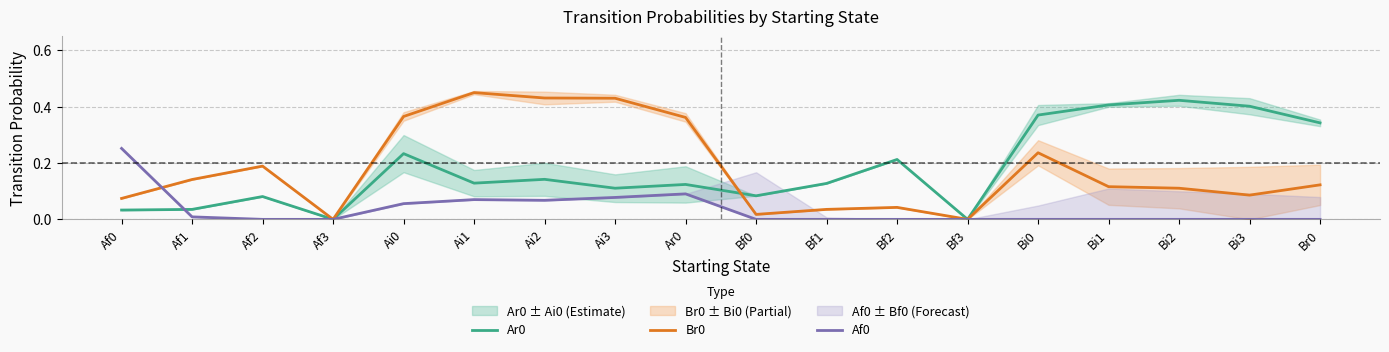

How many categories are shown in the chart?

18